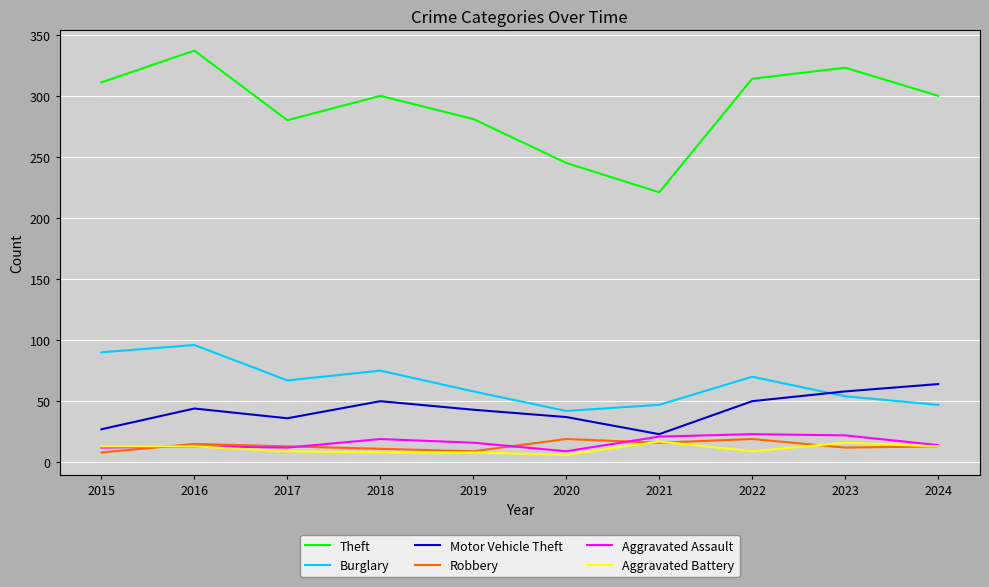

Does the chart display data point markers on the line(s)?

No